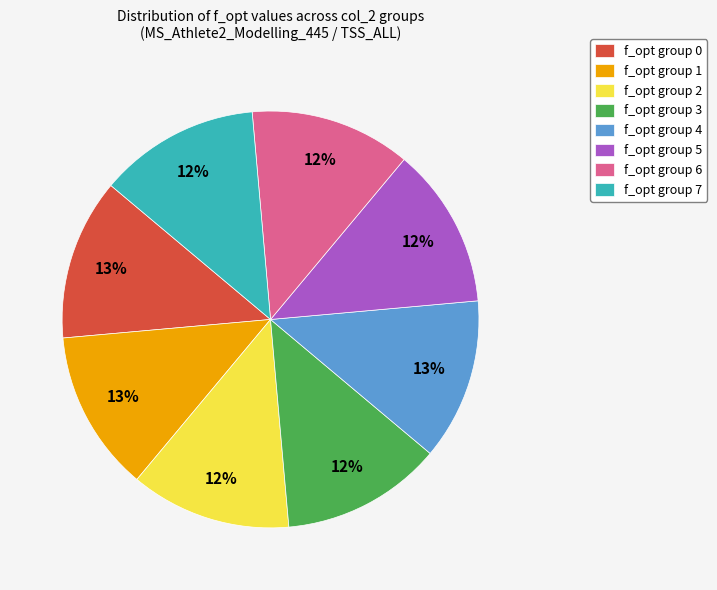

How many segments does this pie chart have?

8